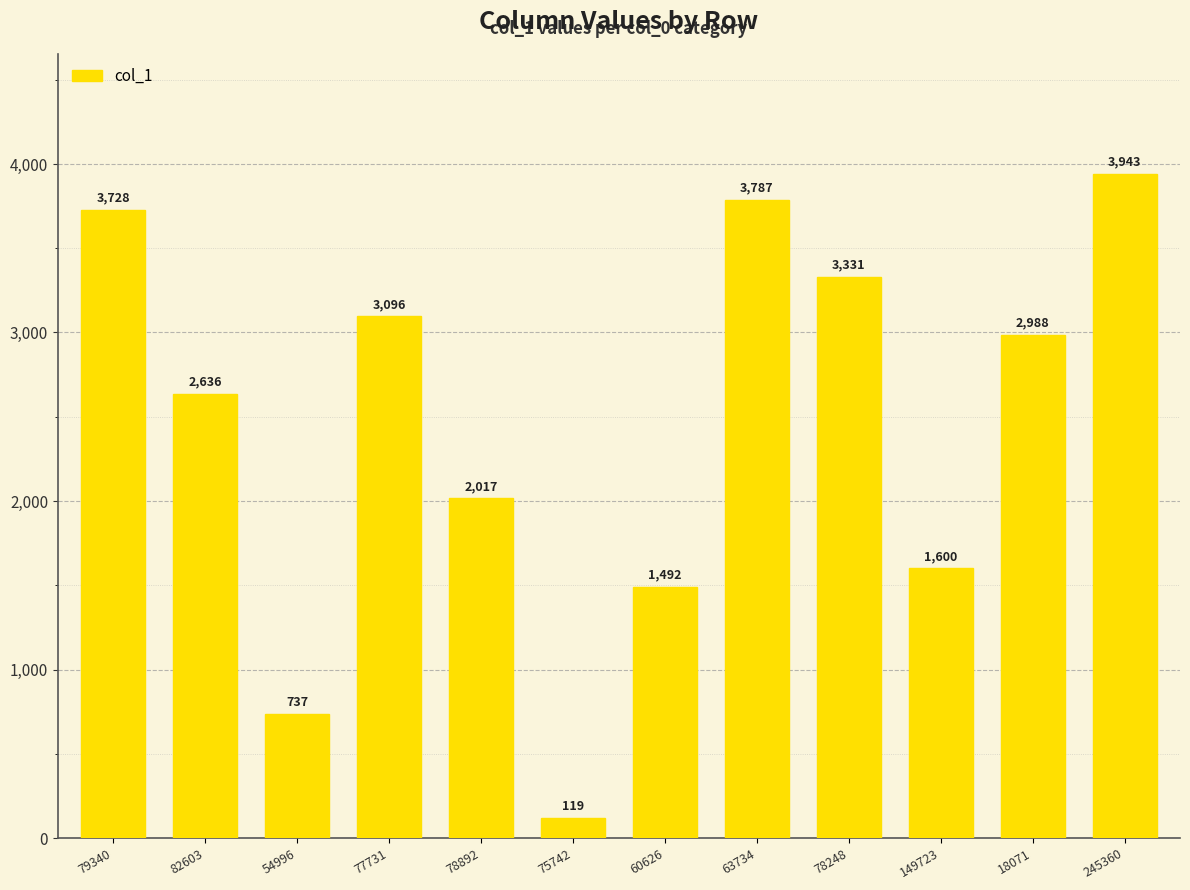

How many values are below 2988?

6